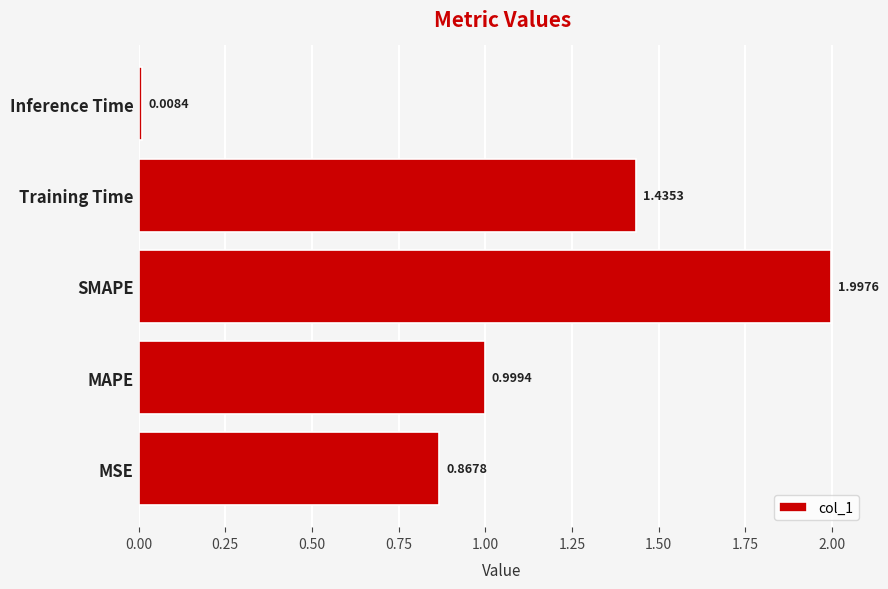

What is the change in value from SMAPE to Inference Time?

-2.0